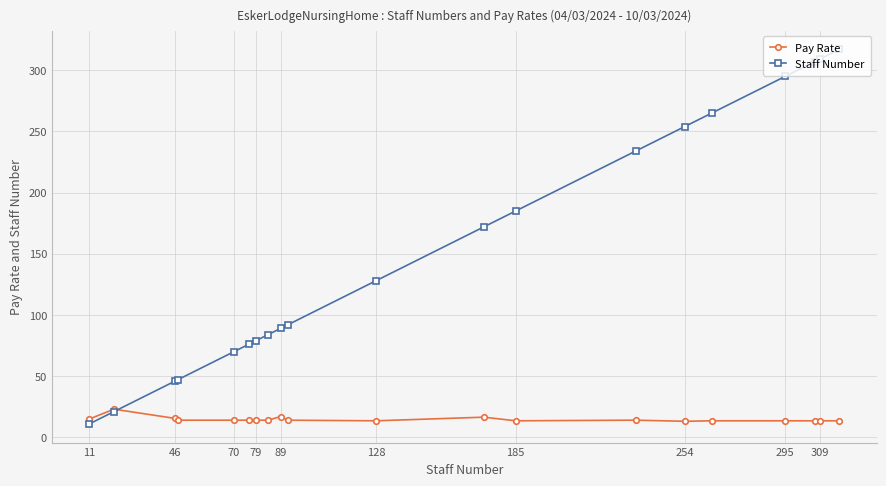

What is the sum of all Staff Number values?

3081.0